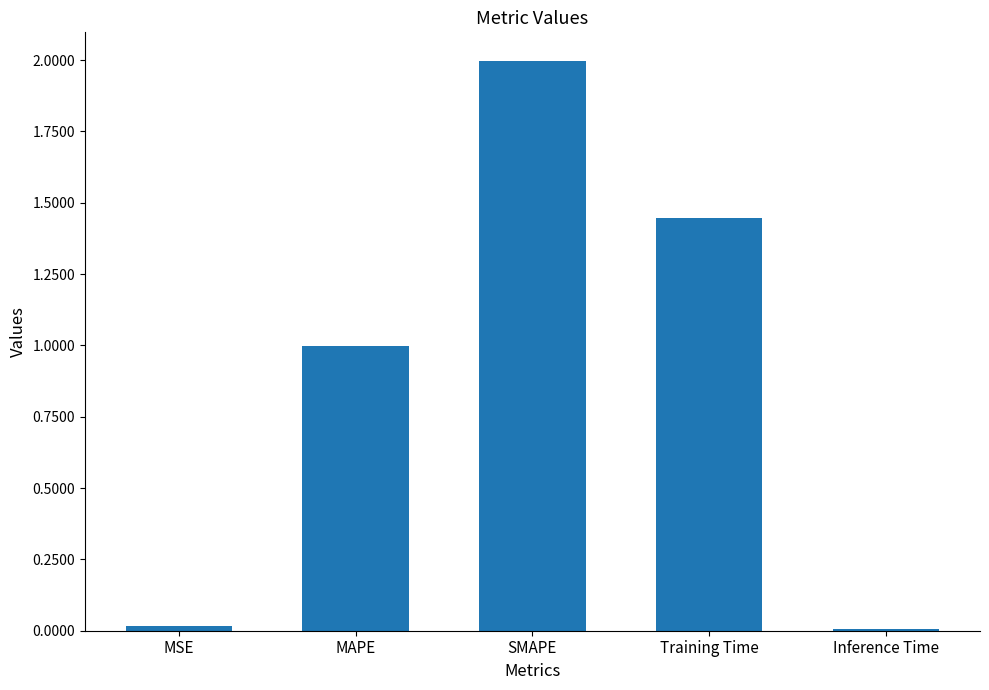

What is the difference between the maximum and second lowest values?

2.0